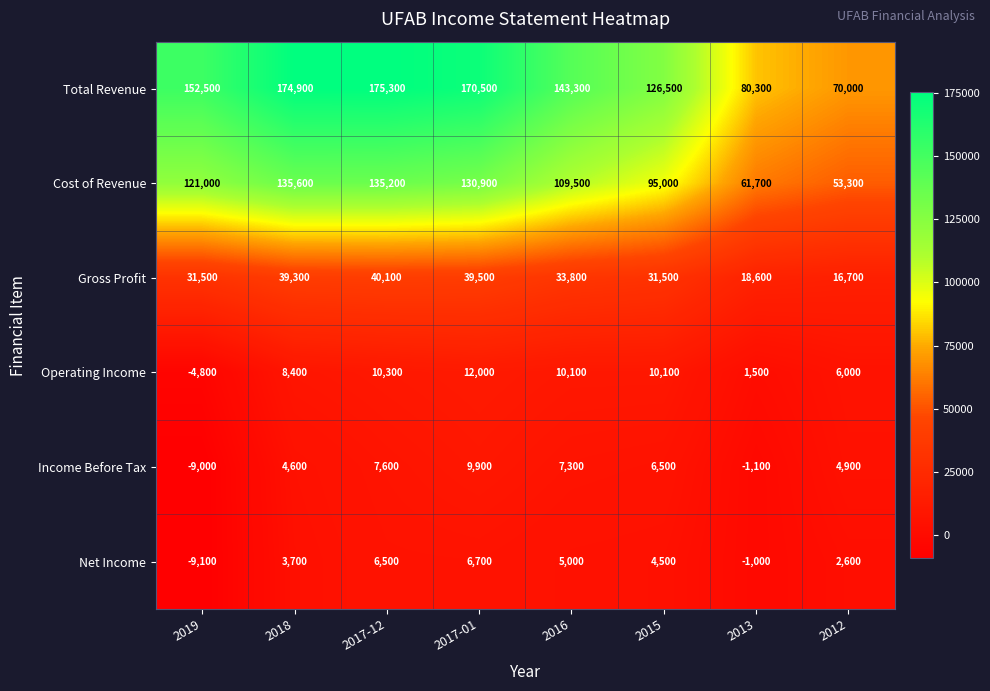

What is the maximum value shown in the chart?

175300